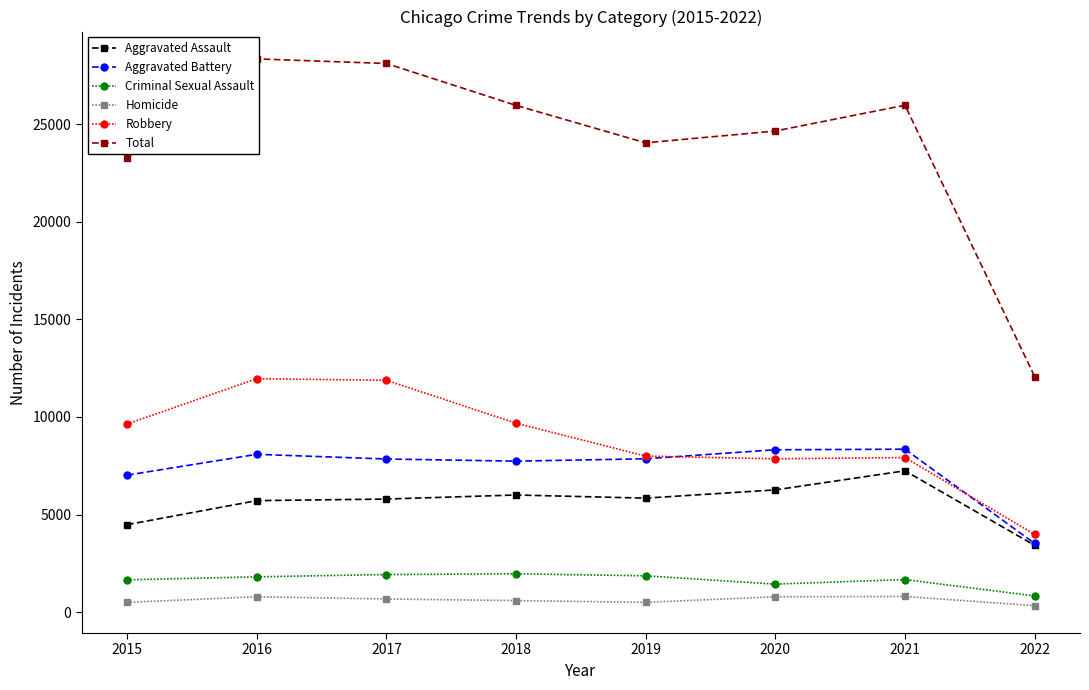

What is the value of the Robbery point at the 5th from the left?

7994